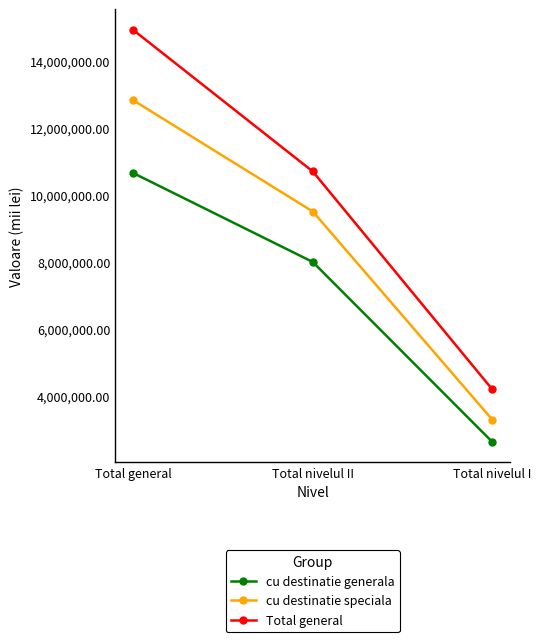

Between Total nivelul II and Total nivelul I, which series saw the biggest shift?

Total general